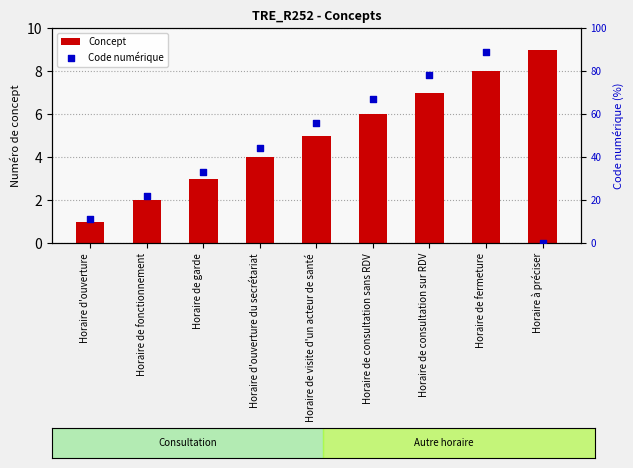

At which category is the sum across all series the highest?

Horaire de fermeture